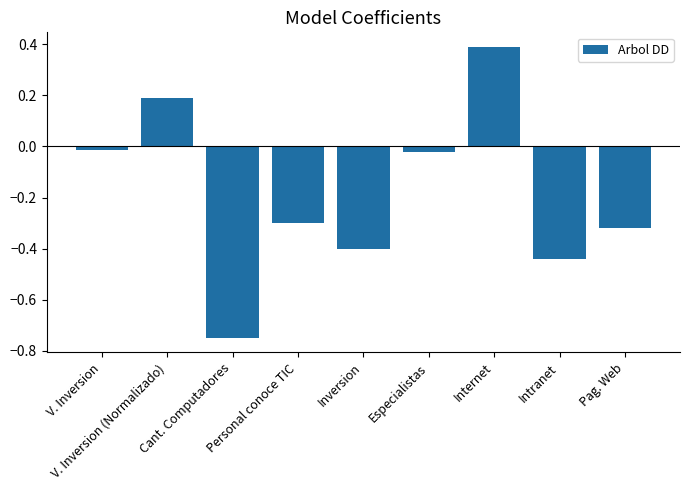

The chart shows a value of 0.2 at V. Inversion (Normalizado). True or false?

True